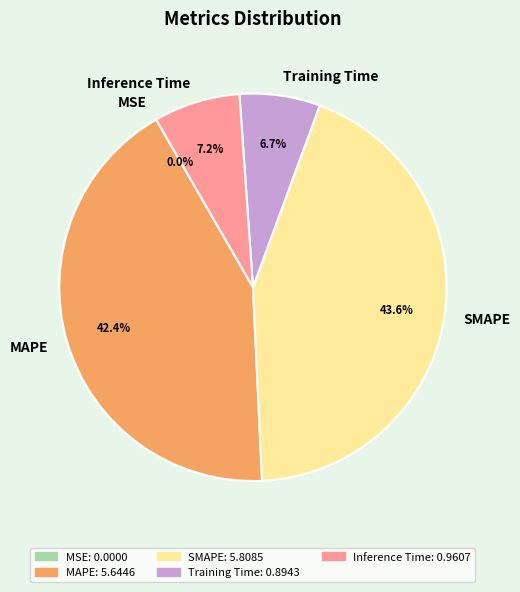

What percentage is the Inference Time slice, to the nearest percent?

7%